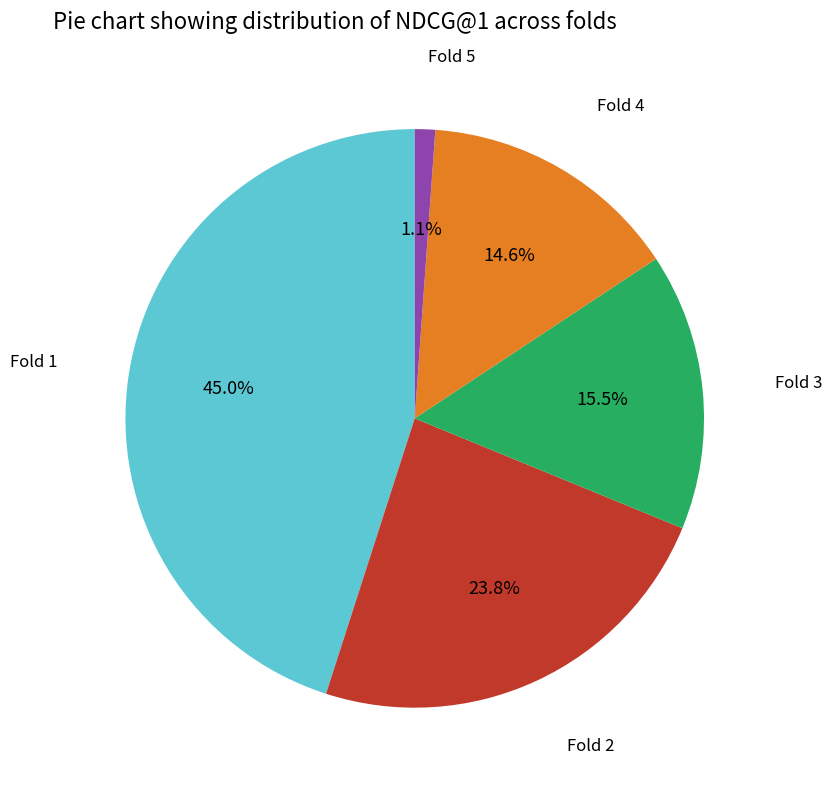

Is there any slice that represents more than half of the pie?

No